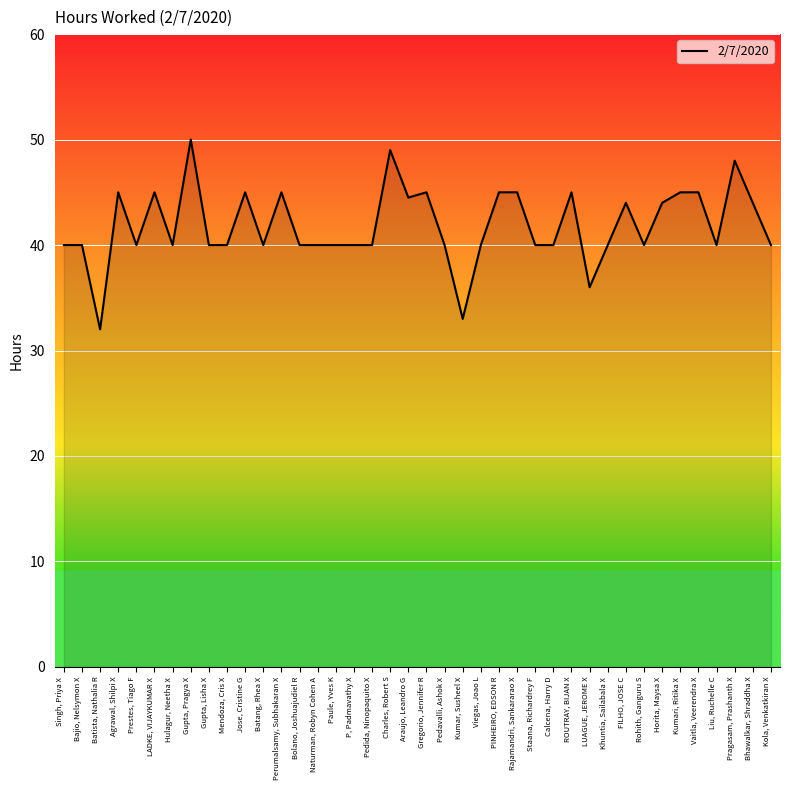

What position from the left is Charles, Robert S?

19